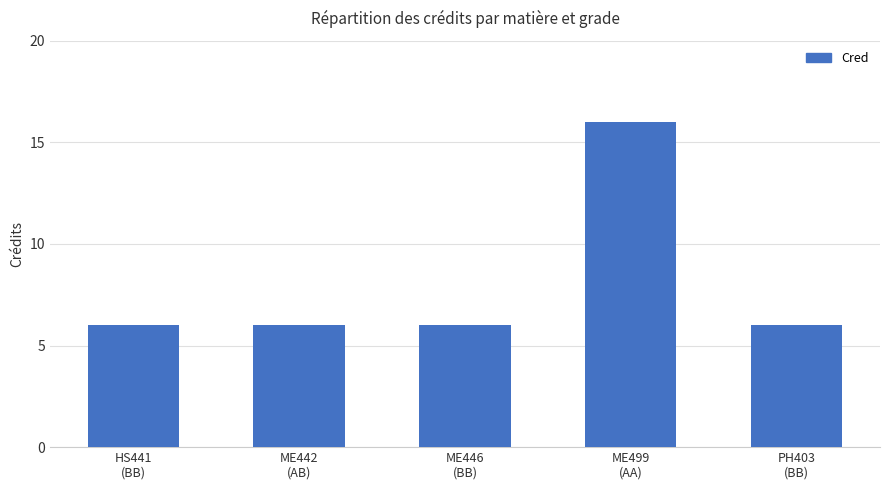

What position from the right is PH403
(BB)?

1